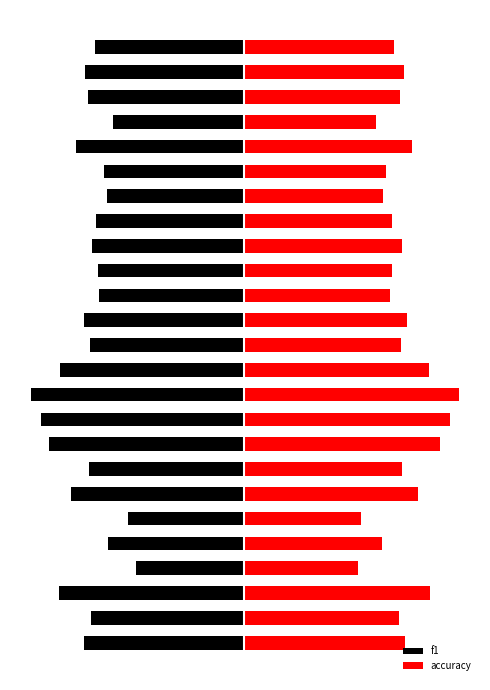

What is the value of the f1 bar at the 15th from the left?

-0.6